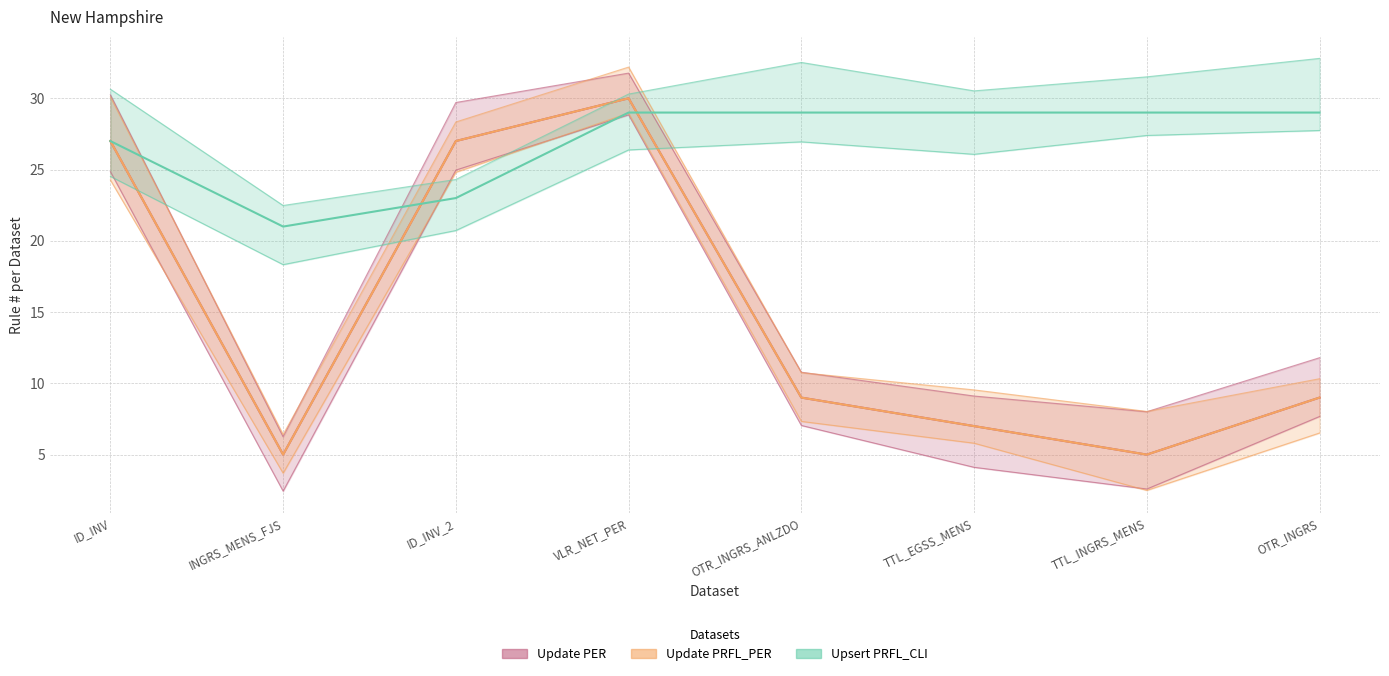

The Update PER series shows 5 at OTR_INGRS_ANLZDO. True or false?

False